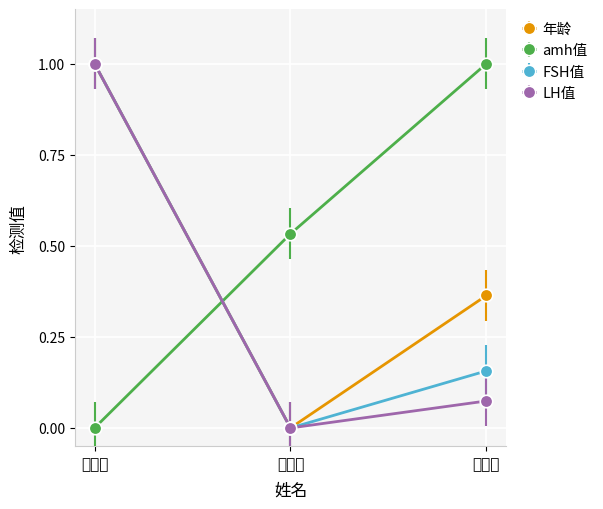

Between 周书云 and 姚成龙, which series saw the biggest shift?

年龄